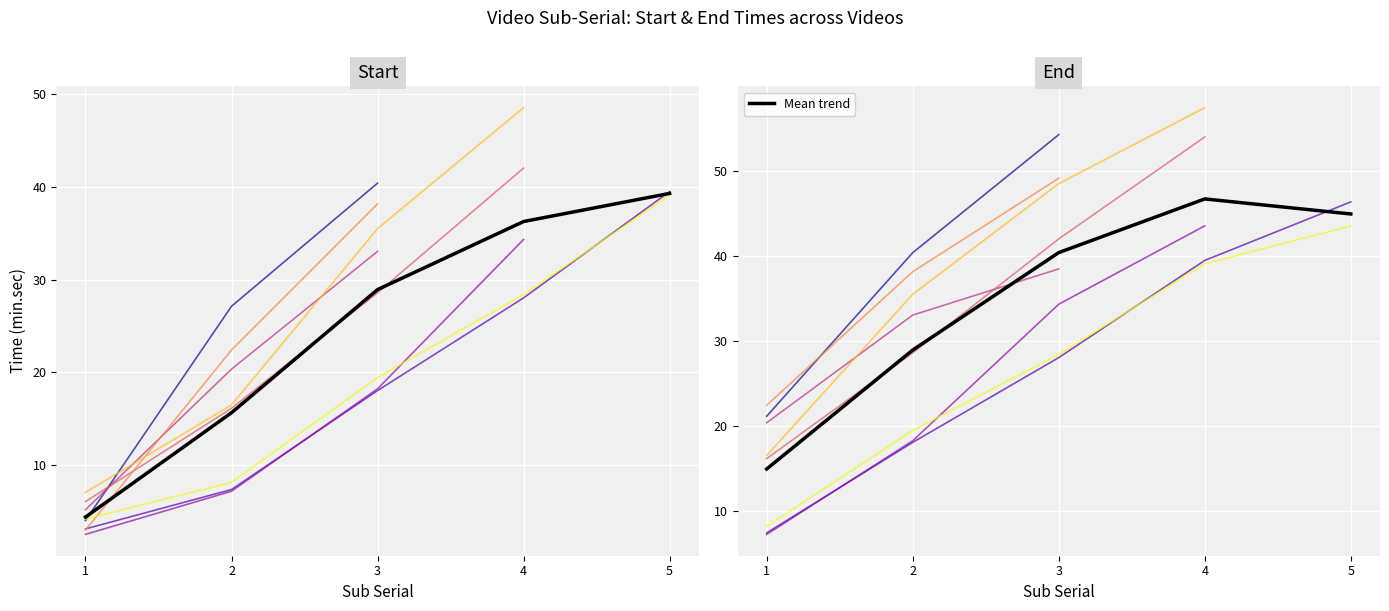

At 1, list the series in order from smallest to largest.

Start, End